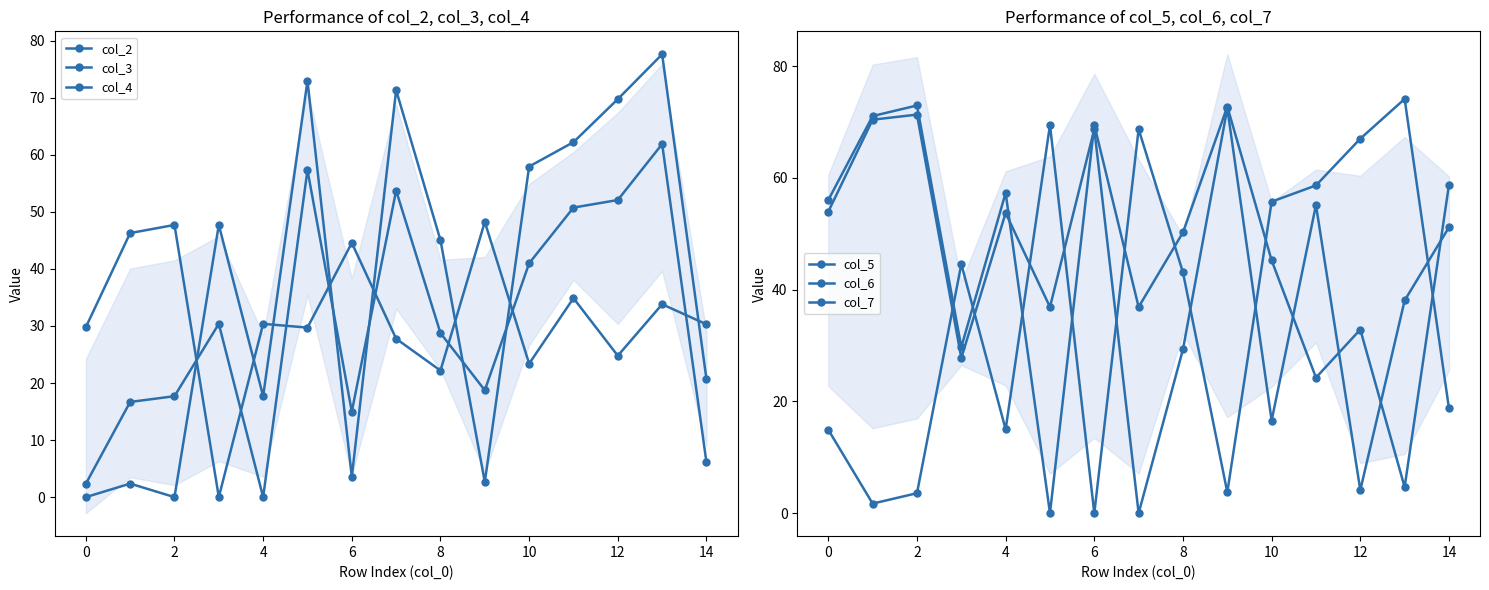

Is this an area chart (filled region under the line)?

No